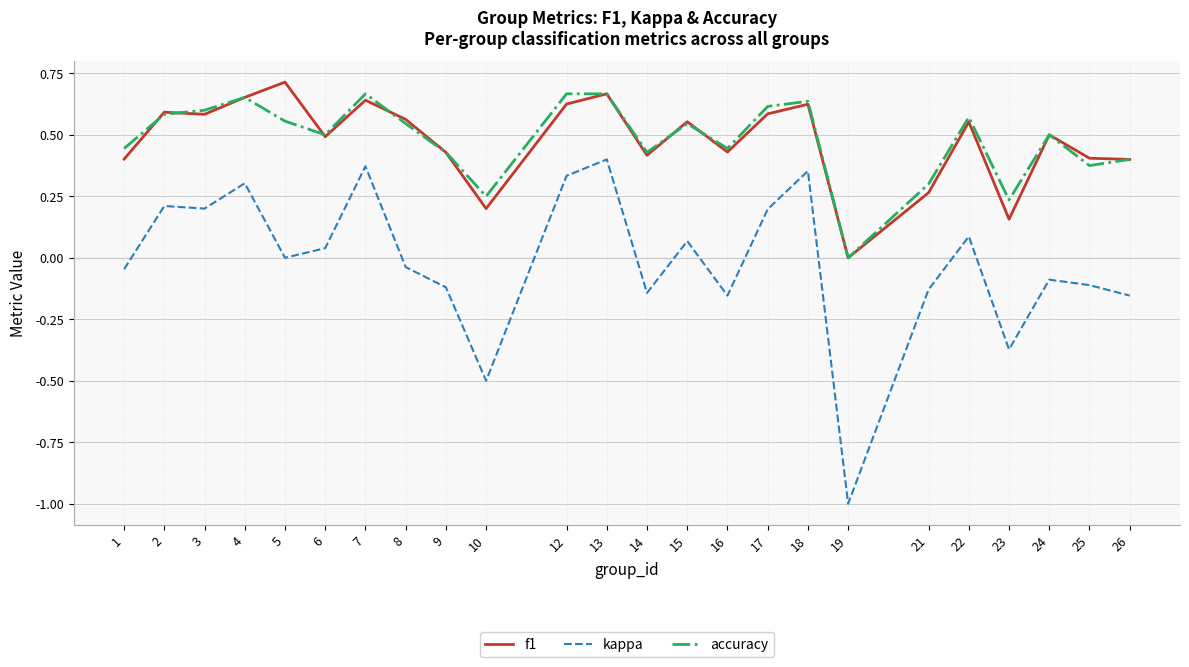

Which category has the lowest value in the accuracy series?

19